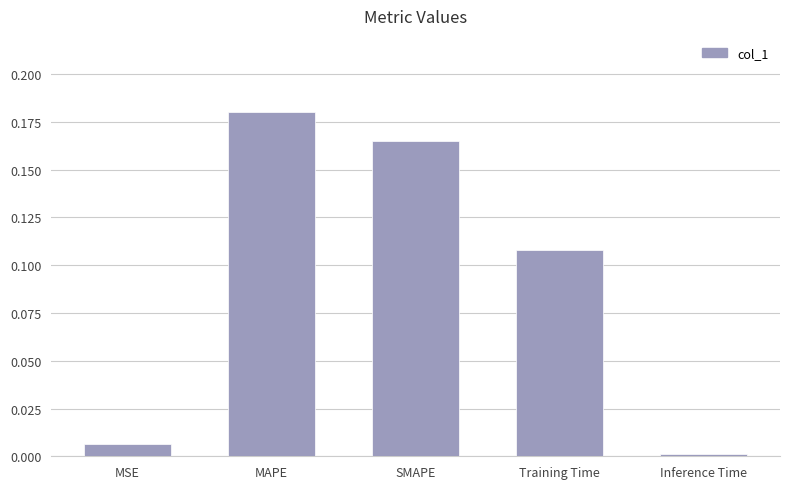

What is the sum of all values?

0.5